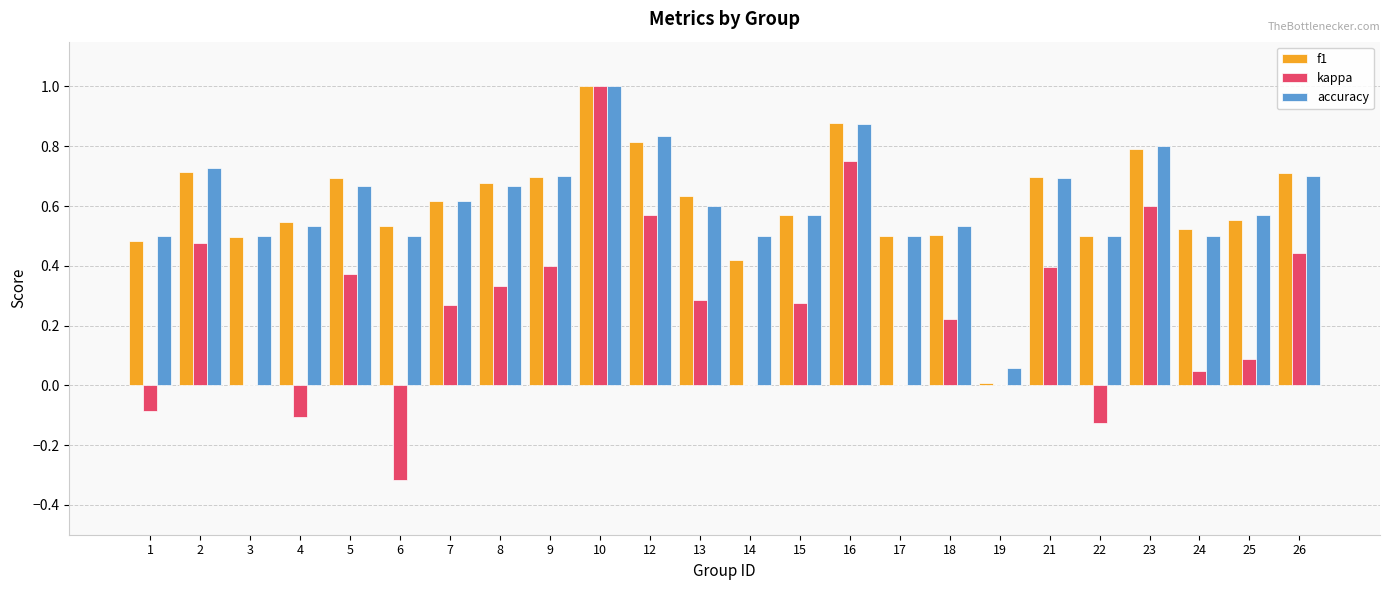

Is it true that accuracy equals 0.6 at 13?

True